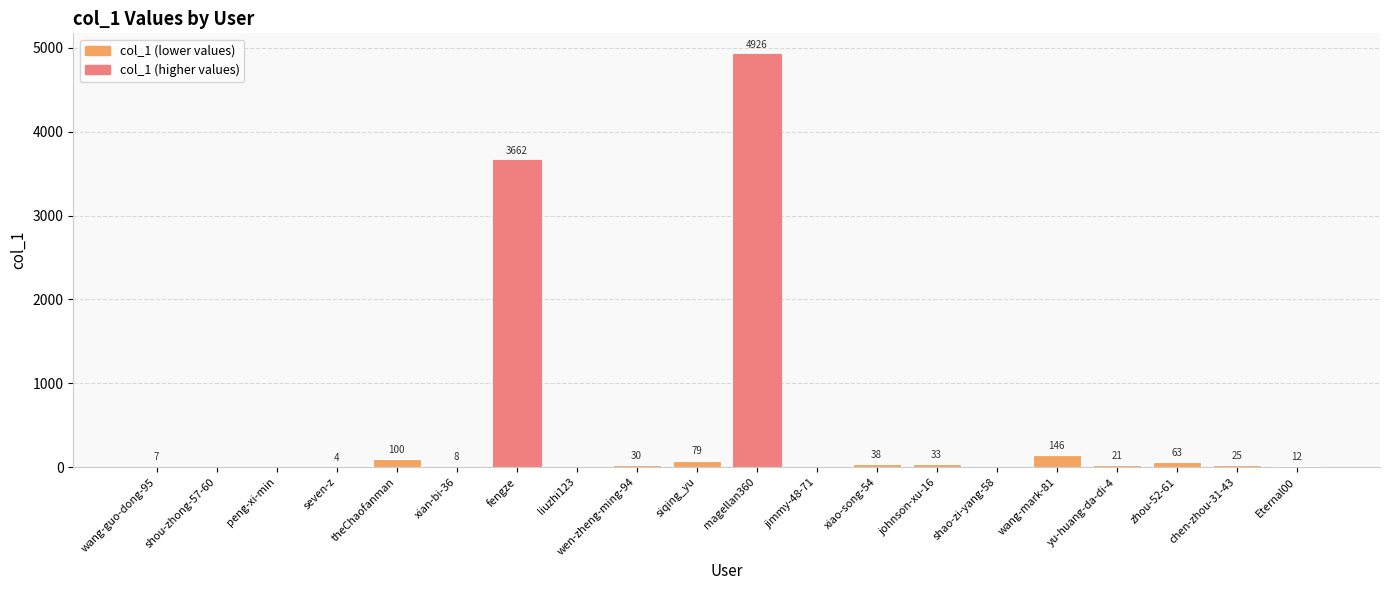

Approximately how many times larger is the value at yu-huang-da-di-4 compared to wang-mark-81?

0.1